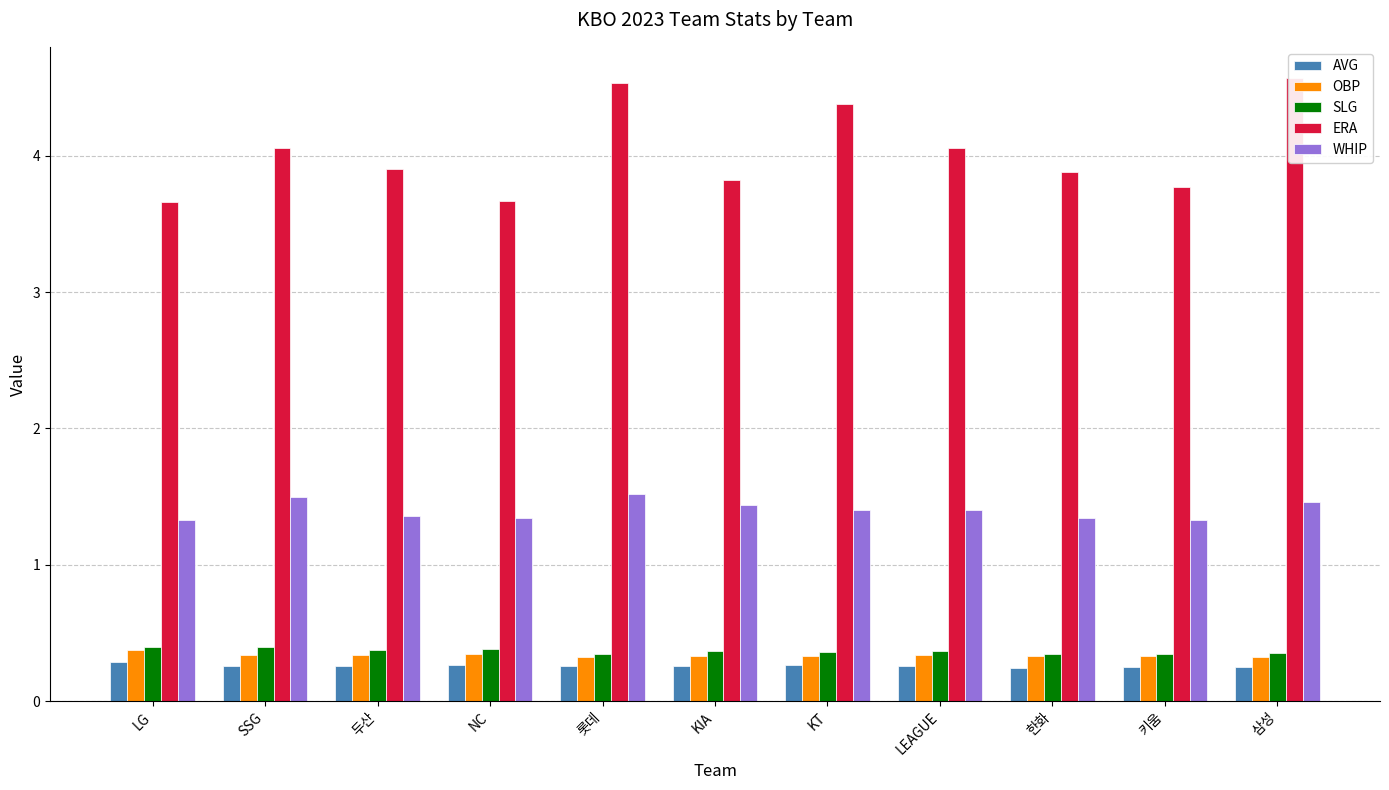

How many series are shown in this chart?

5